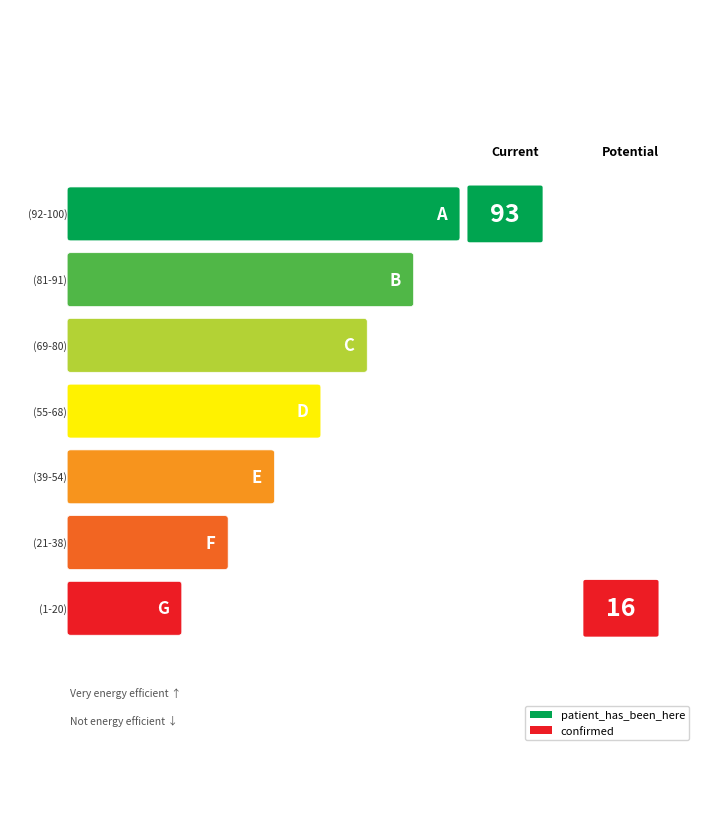

True or false: patient_has_been_here has a value of 54.3 at nationality.

False